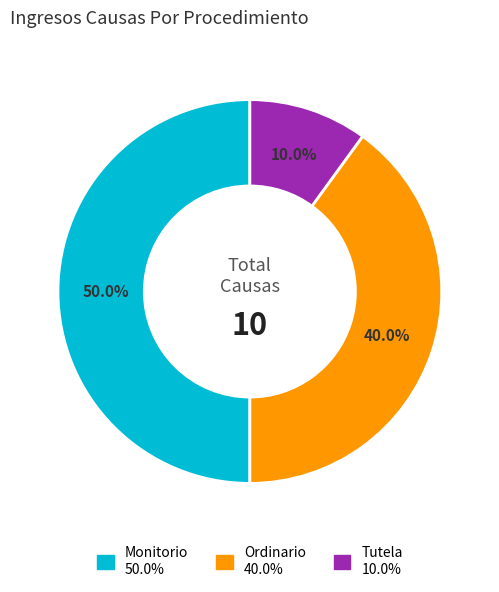

How much of the chart is everything except Ordinario?

60.0%